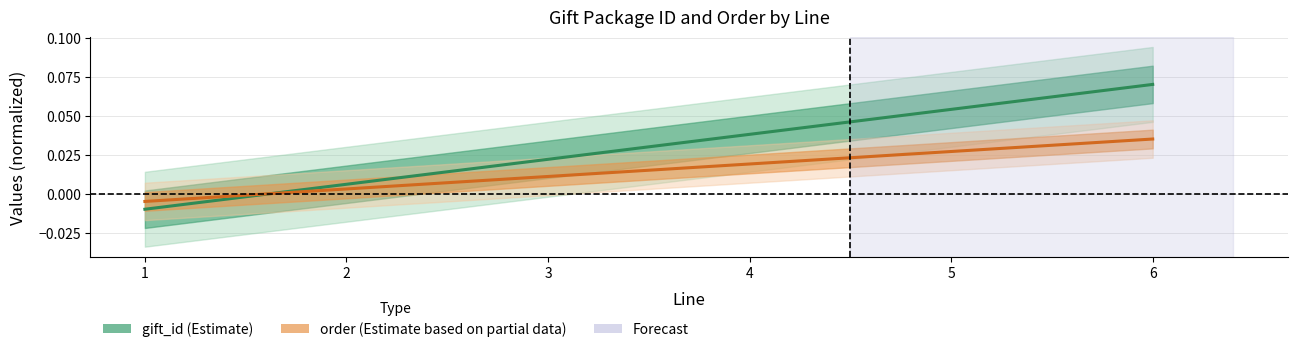

How many lines are shown in the chart?

2